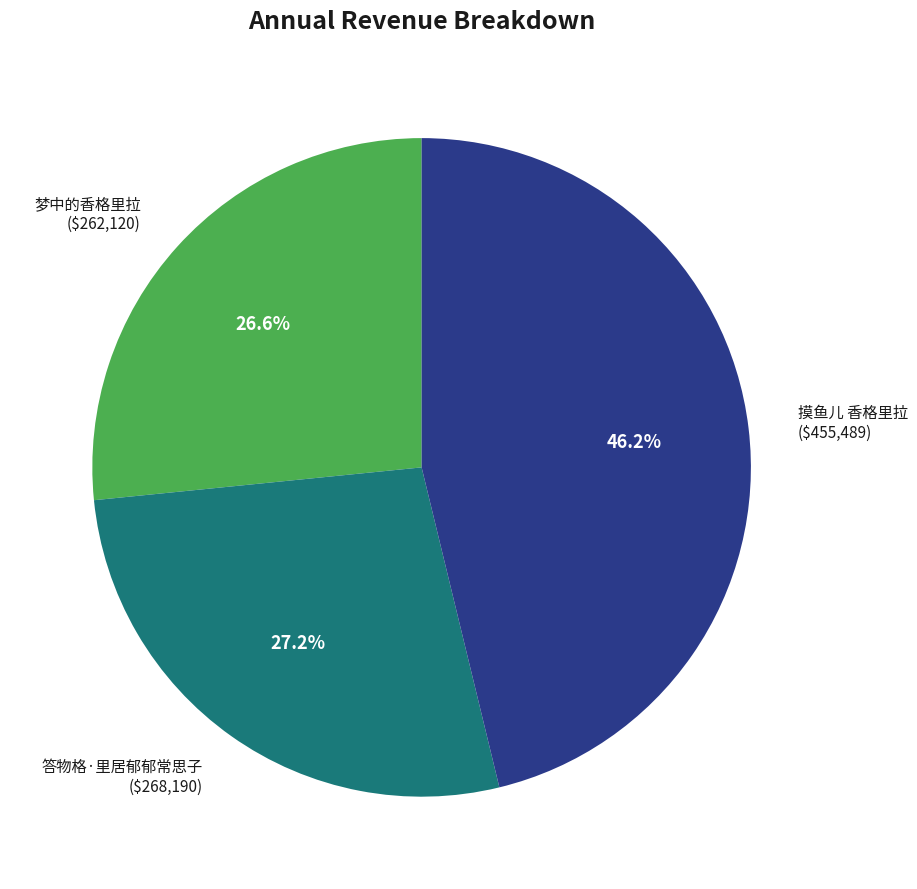

What is the total percentage of 梦中的香格里拉 and 答物格·里居郁郁常思子?

53.8%